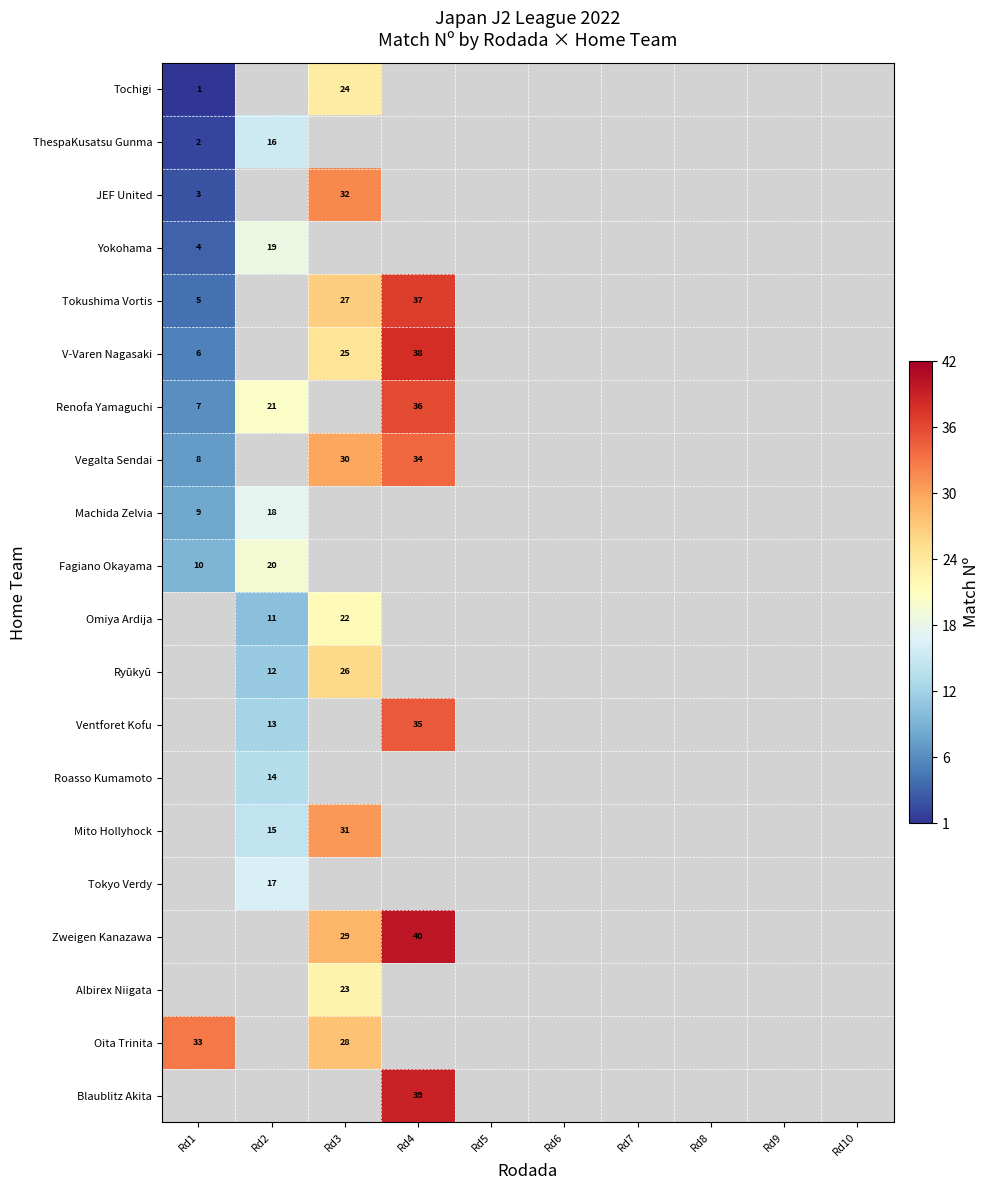

At which category does the chart reach its peak across all series?

Rd4